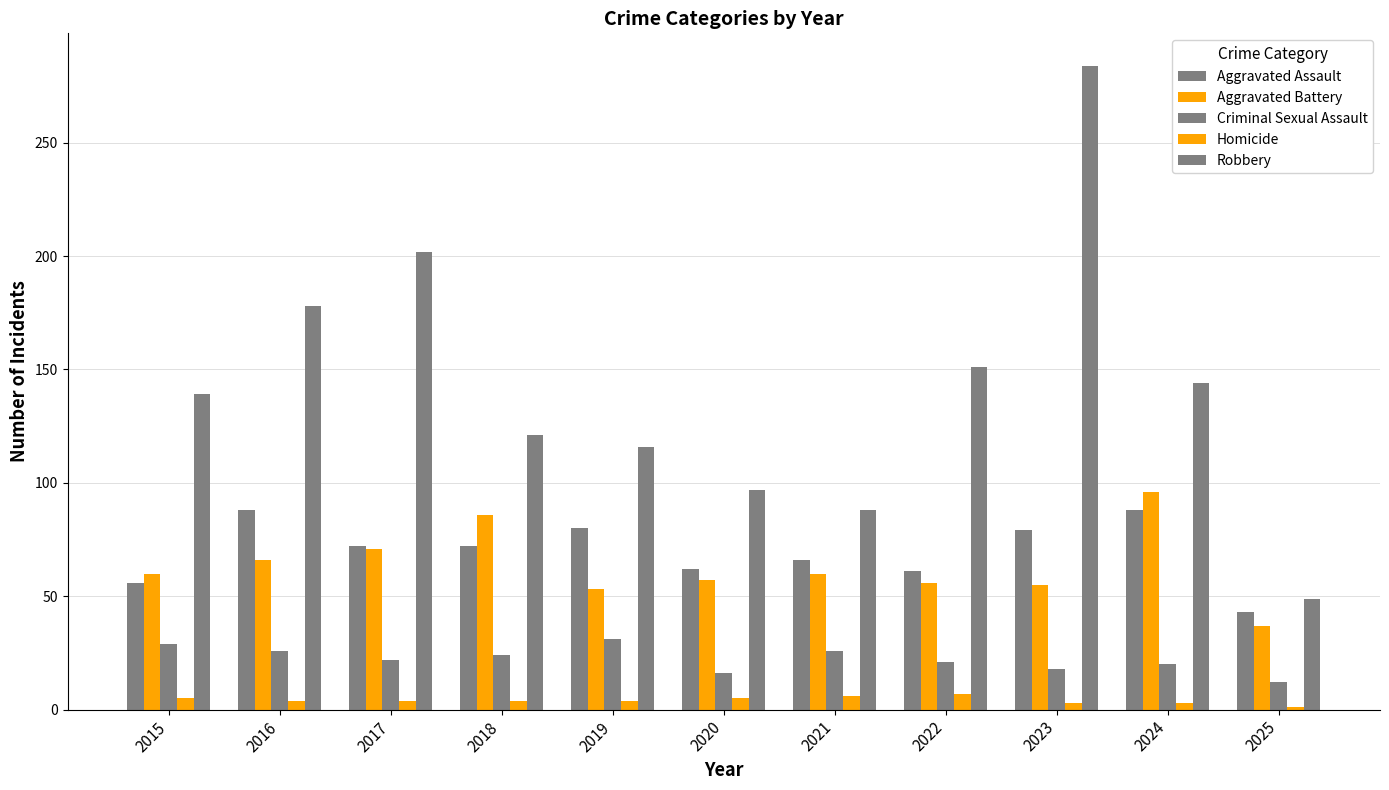

Reading left to right, extract all data points from this chart.

Aggravated Assault: 2015=56	2016=88	2017=72	2018=72	2019=80	2020=62	2021=66	2022=61	2023=79	2024=88	2025=43
Aggravated Battery: 2015=60	2016=66	2017=71	2018=86	2019=53	2020=57	2021=60	2022=56	2023=55	2024=96	2025=37
Criminal Sexual Assault: 2015=29	2016=26	2017=22	2018=24	2019=31	2020=16	2021=26	2022=21	2023=18	2024=20	2025=12
Homicide: 2015=5	2016=4	2017=4	2018=4	2019=4	2020=5	2021=6	2022=7	2023=3	2024=3	2025=1
Robbery: 2015=139	2016=178	2017=202	2018=121	2019=116	2020=97	2021=88	2022=151	2023=284	2024=144	2025=49